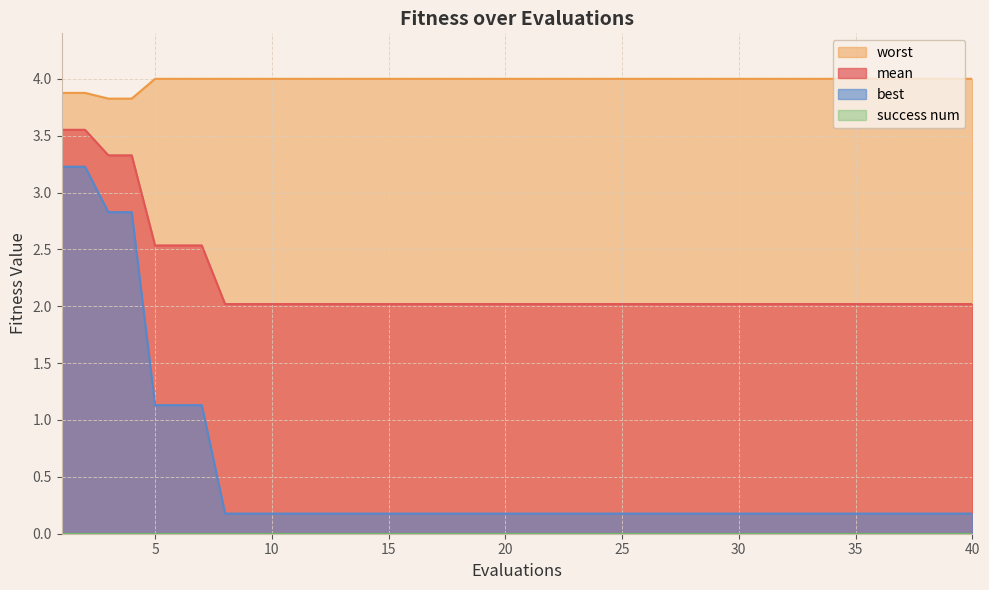

The value of worst at 17 is 7.0. True or false?

False